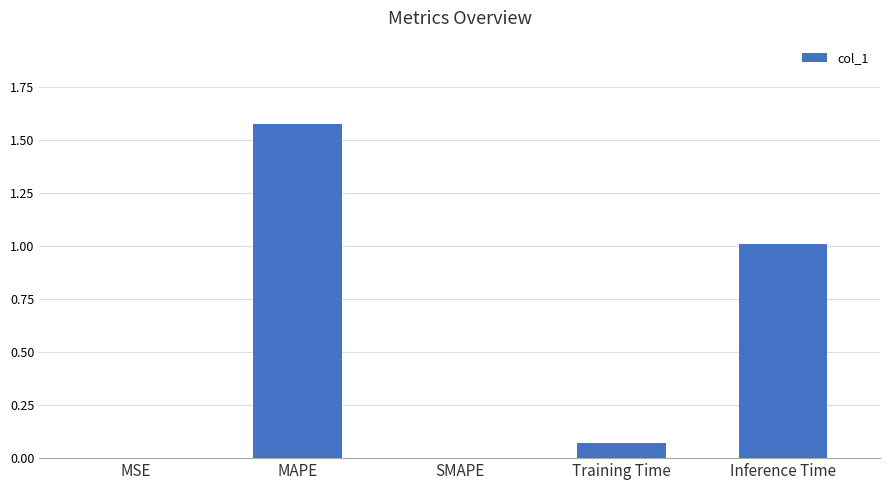

What is the change in value from SMAPE to Training Time?

+0.1